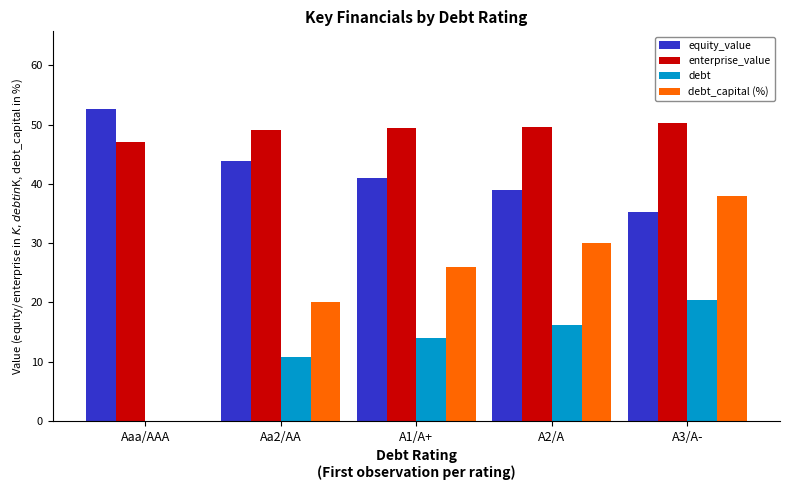

How many categories are shown in the chart?

5